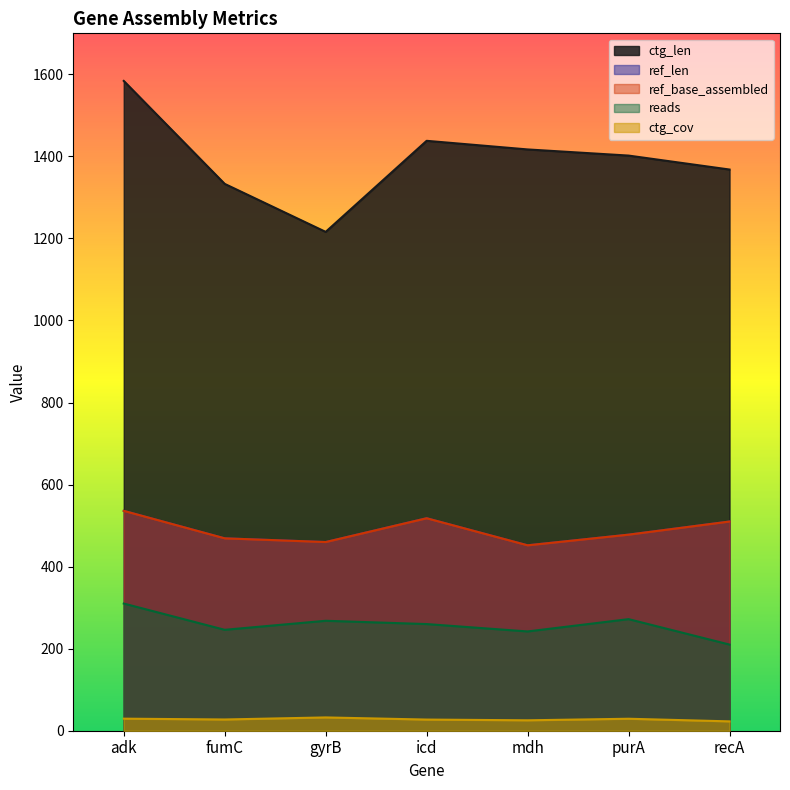

Which series has the widest spread of values?

ctg_len